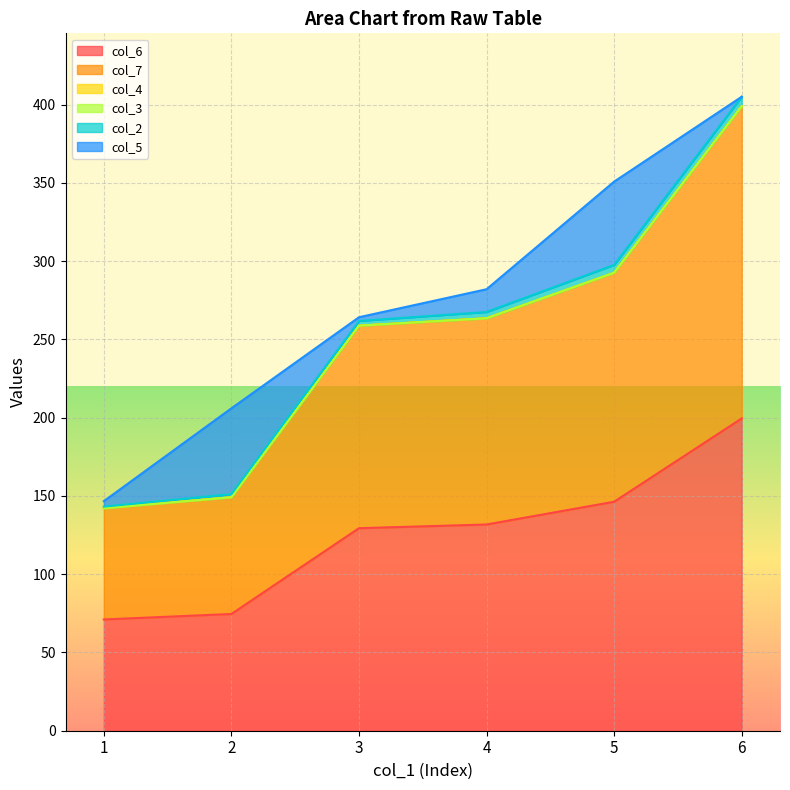

At which category is the sum across all series the highest?

6